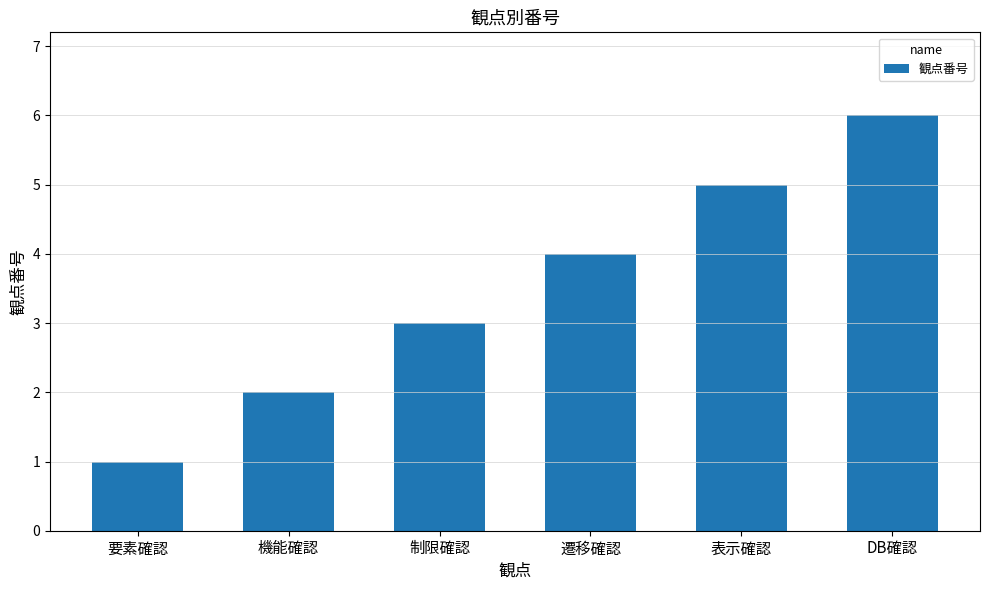

What is the value of the 4th bar from the left?

4